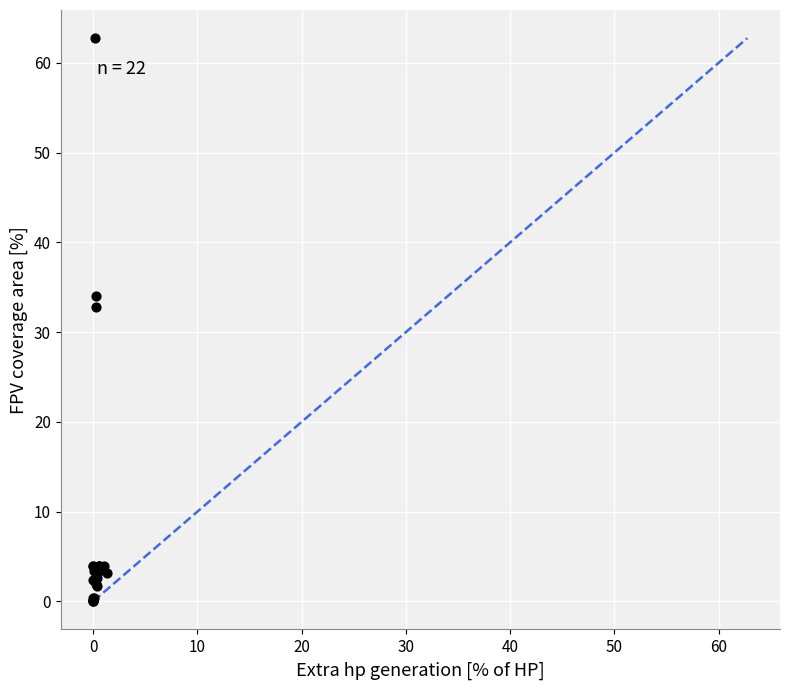

What Y value in the scatter plot is closest to 31?

32.8